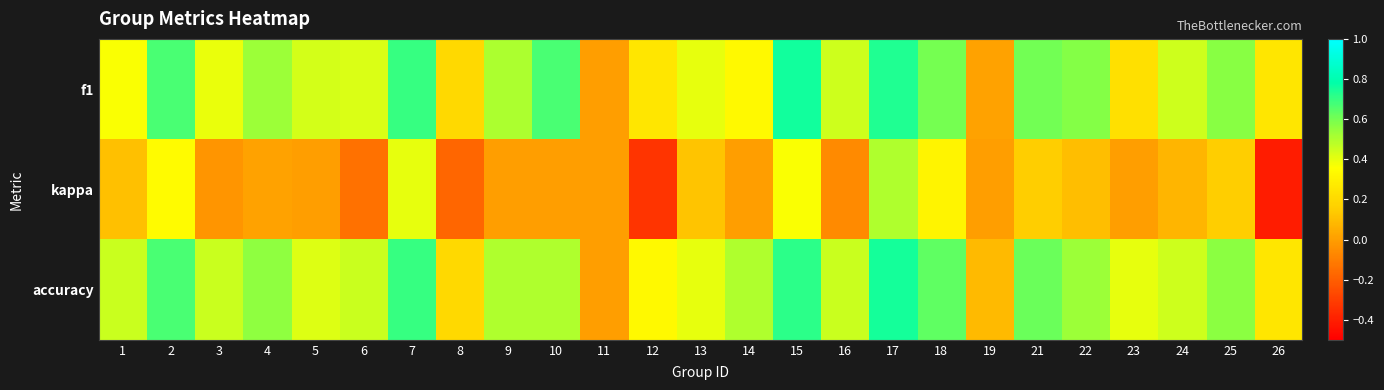

Rank the series by their maximum value, from highest to lowest.

f1, accuracy, kappa